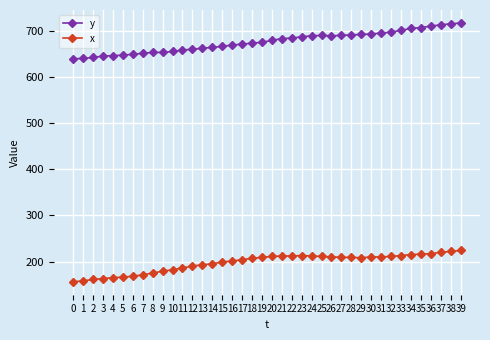

What is the total value across all series at 26?

900